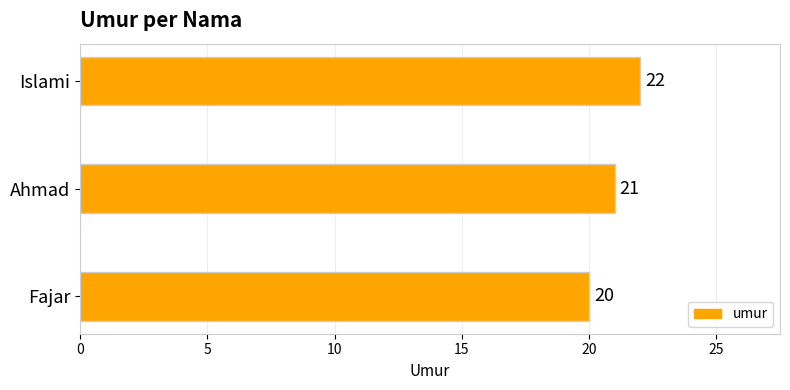

Where is the data nearest to the value 21?

Ahmad